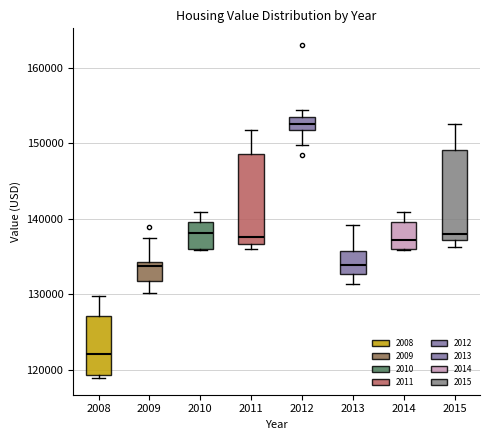

Which box's median line is the highest?

2012